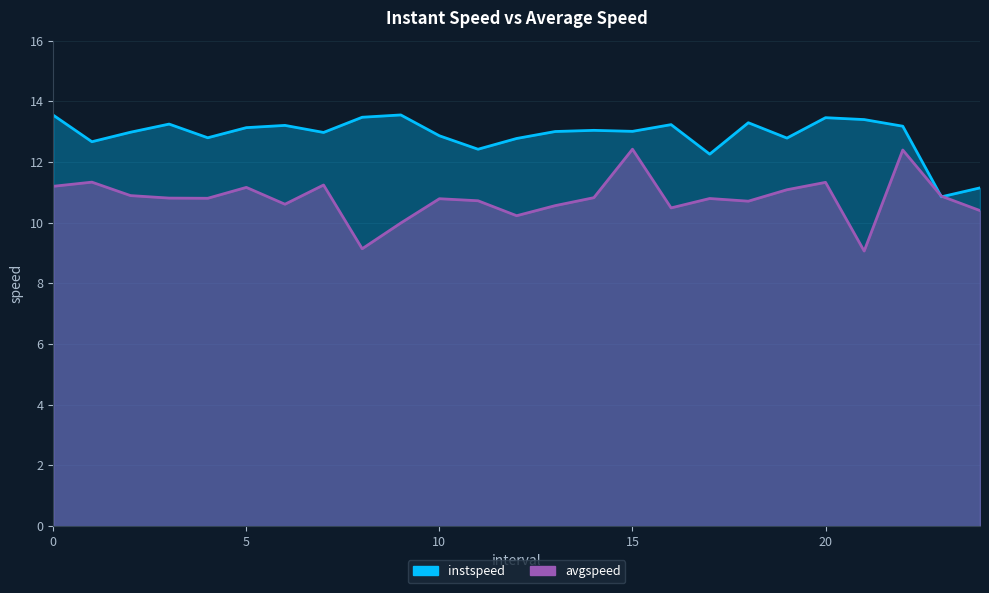

Reading right to left, extract all data points from this chart.

instspeed: 11.1	10.9	13.2	13.4	13.5	12.8	13.3	12.3	13.2	13.0	13.0	13.0	12.8	12.4	12.9	13.6	13.5	13.0	13.2	13.1	12.8	13.2	13.0	12.7	13.5
avgspeed: 10.4	10.9	12.4	9.1	11.3	11.1	10.7	10.8	10.5	12.4	10.8	10.6	10.2	10.7	10.8	10.0	9.1	11.2	10.6	11.2	10.8	10.8	10.9	11.3	11.2